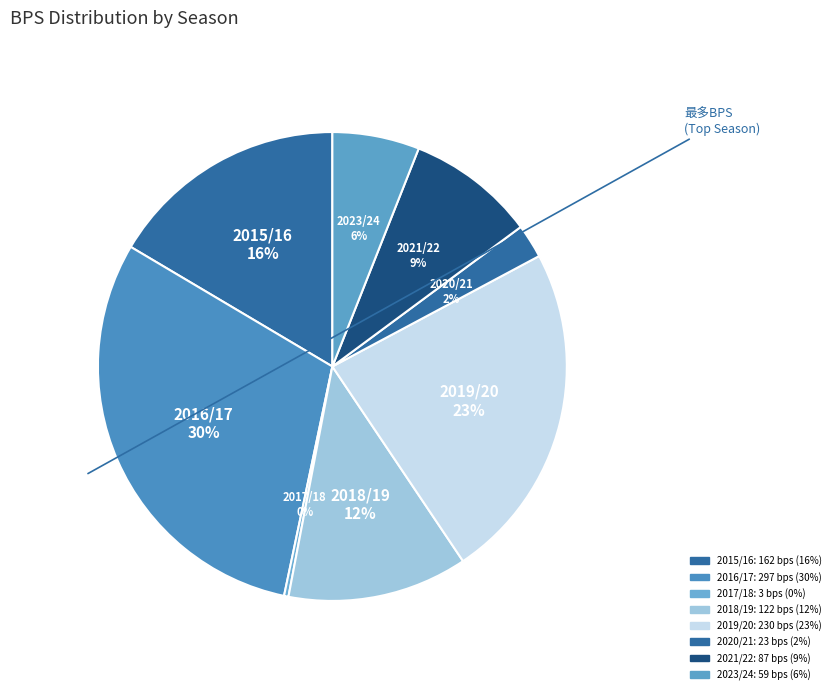

How many slices are in this pie chart?

8